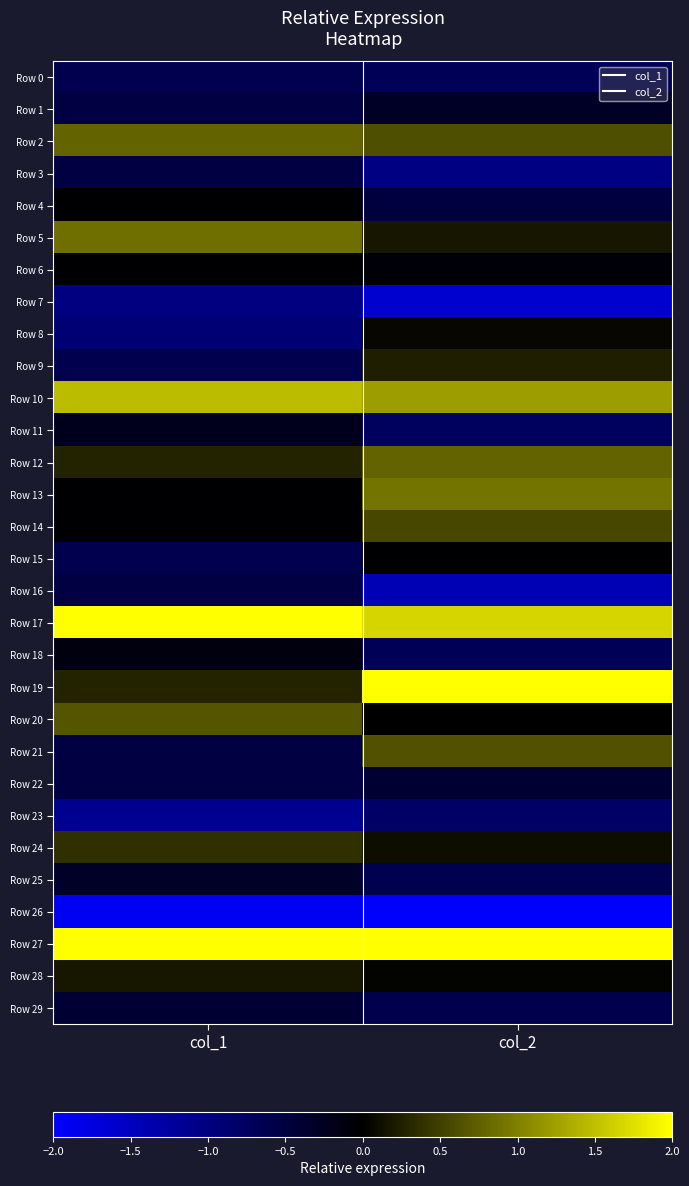

What is the spread (max minus min) of values at col_1?

4.8